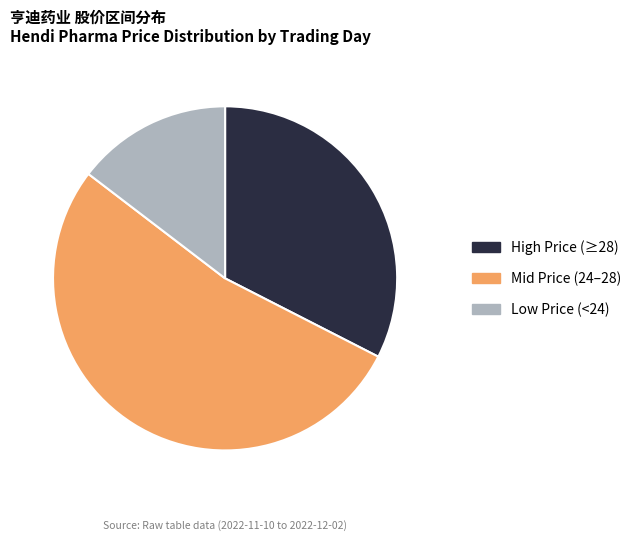

Does any single category account for the majority?

Yes